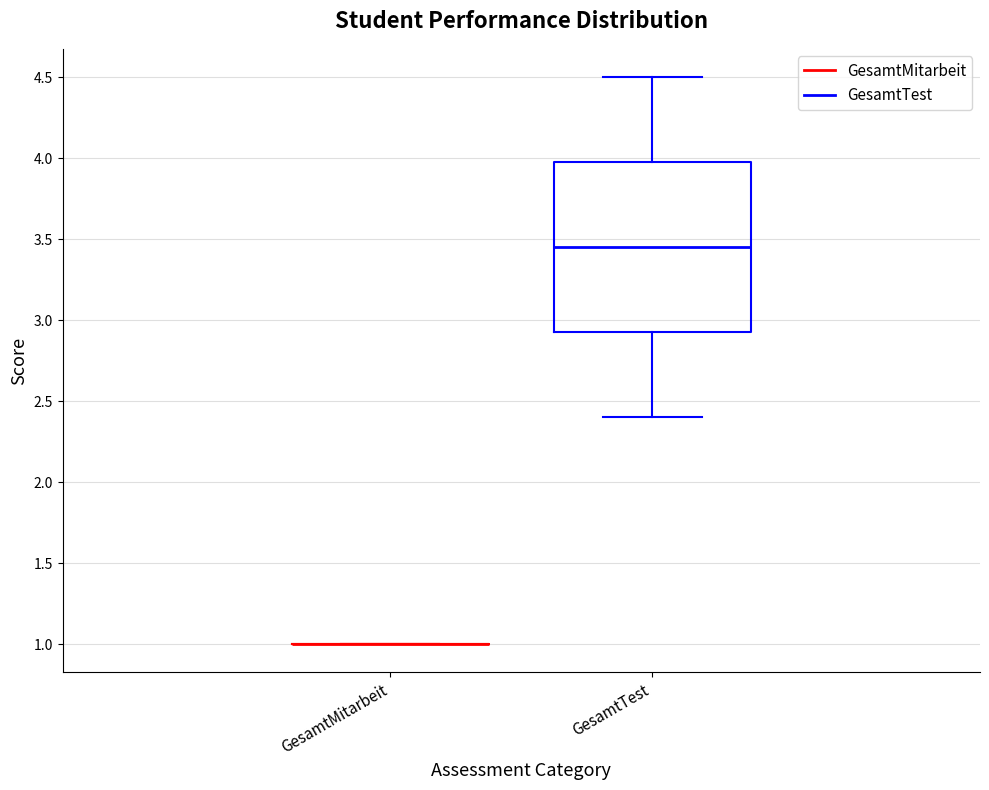

Reading left to right, transcribe this box plot: for each box, give where its median line is, the range the box spans, and where its two whiskers end, as read against the y-axis. The values are not printed on the chart, so give them approximately, as read against the axis.

GesamtMitarbeit: box collapsed to a line at 1.00, whiskers 1.00 to 1.00
GesamtTest: median 3.45, box 2.95 to 4.00, whiskers 2.40 to 4.50